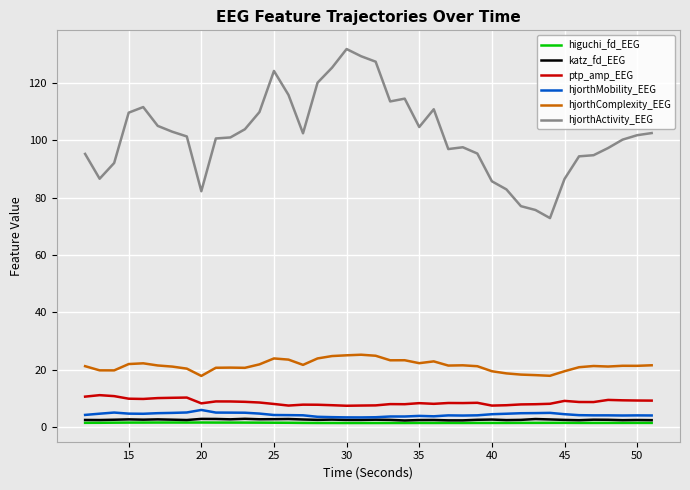

Which series has the widest spread of values?

hjorthActivity_EEG